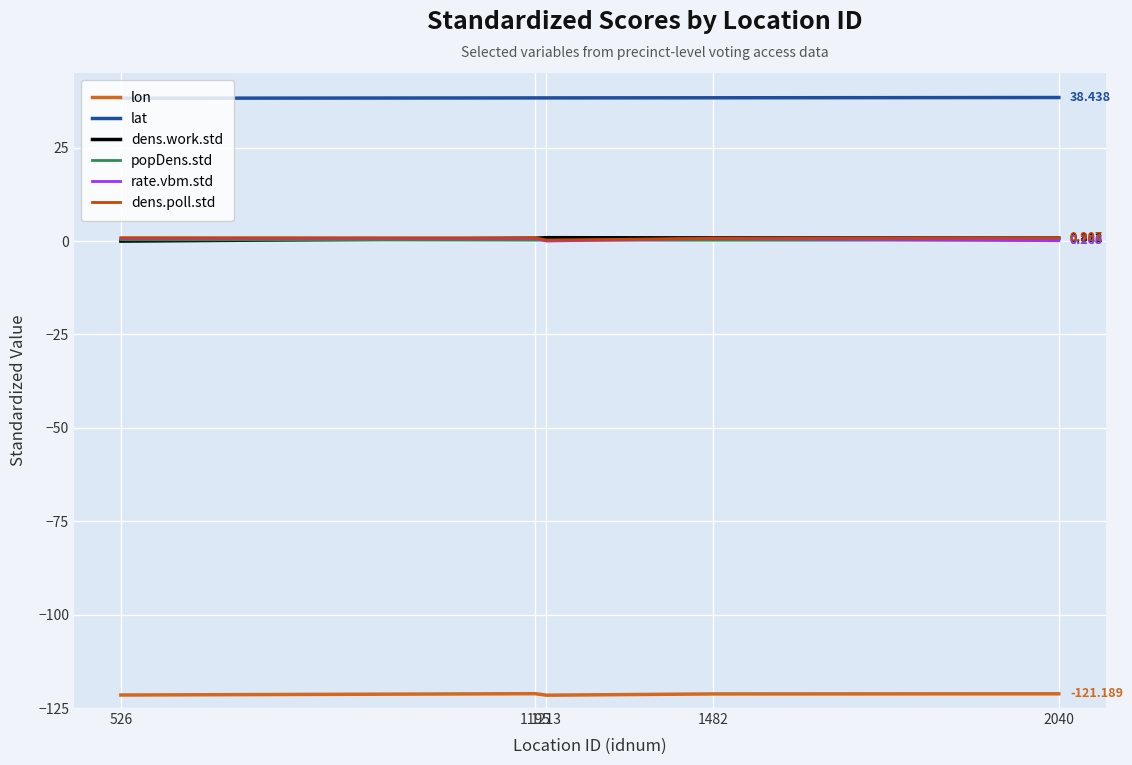

Is this an area chart (filled region under the line)?

No